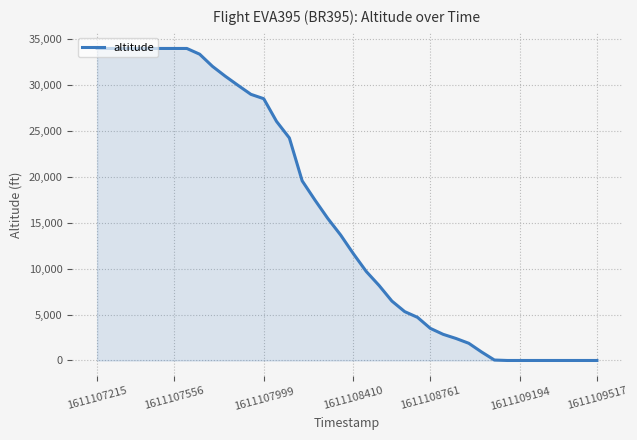

What is the maximum value shown in the chart?

34000